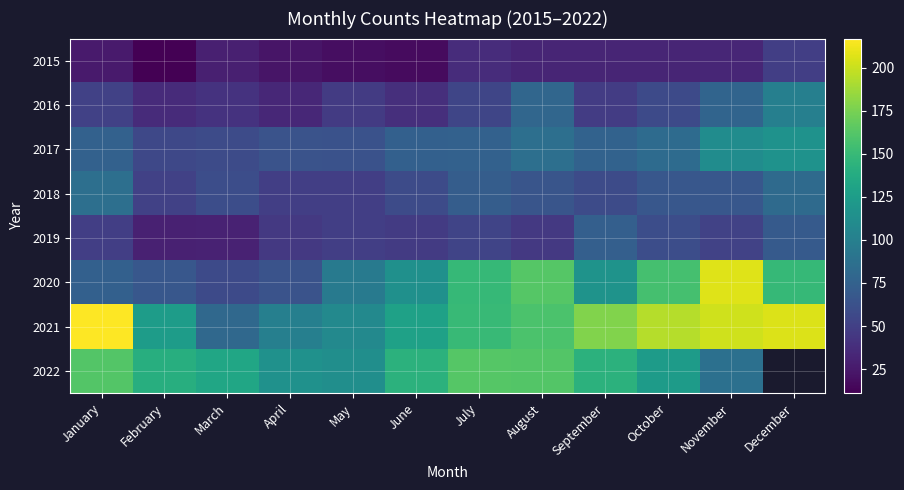

The value of 2021 at February is 125.0. True or false?

True